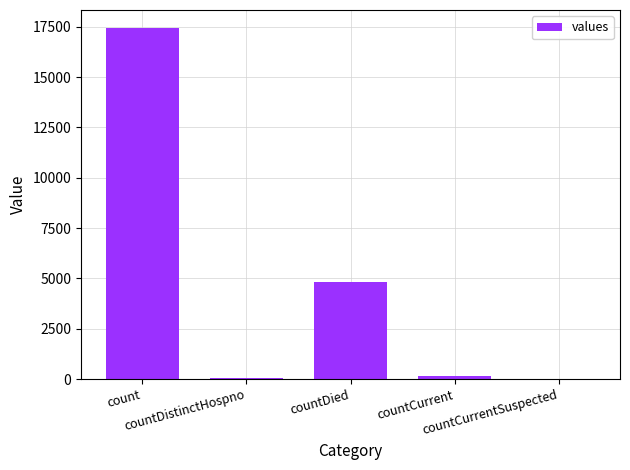

What is the sum of all values?

22511